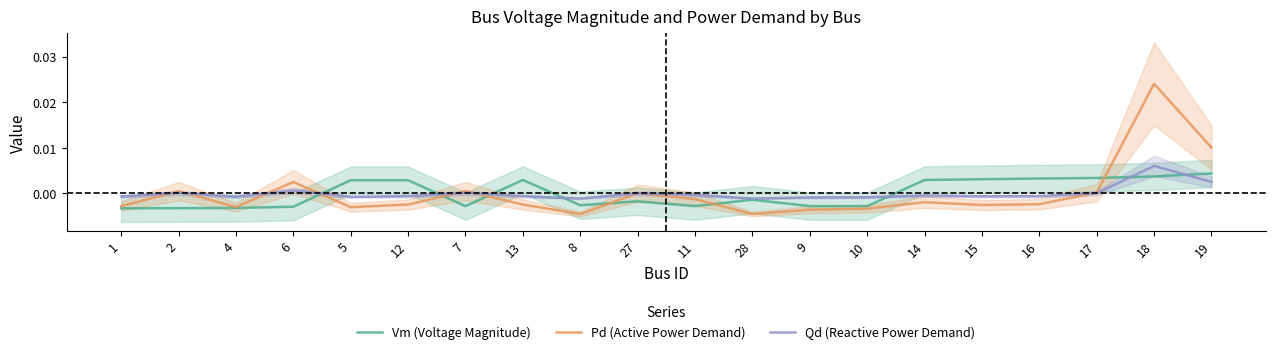

At 6, list the series in order from largest to smallest.

Pd (Active Power Demand), Qd (Reactive Power Demand), Vm (Voltage Magnitude)